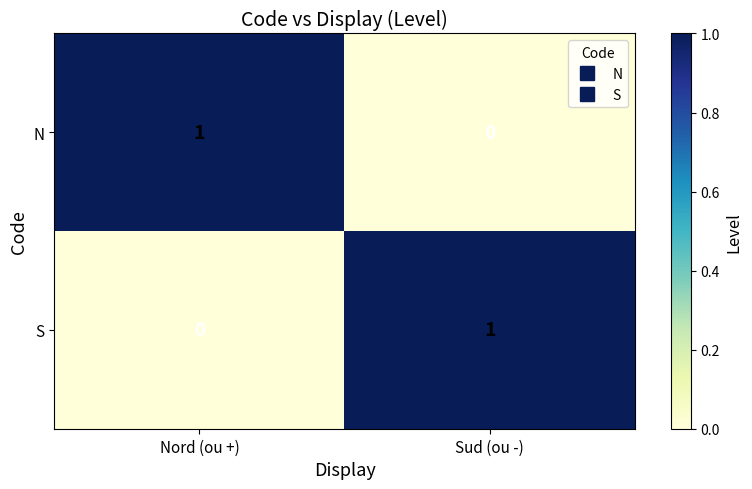

What is the total value across all series at Sud (ou -)?

1